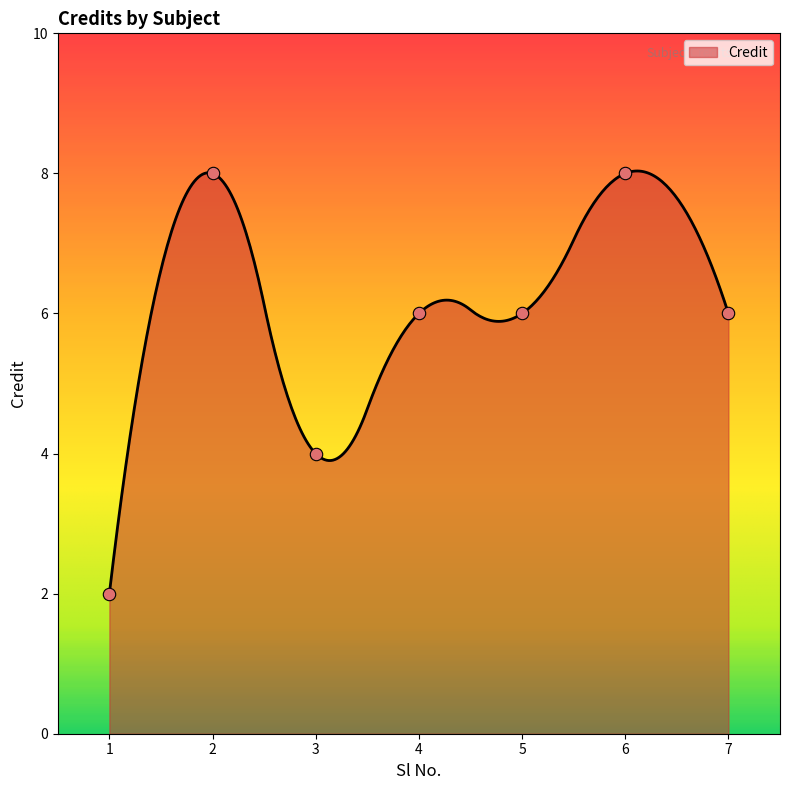

What is the change in value from 1 to 7?

+4